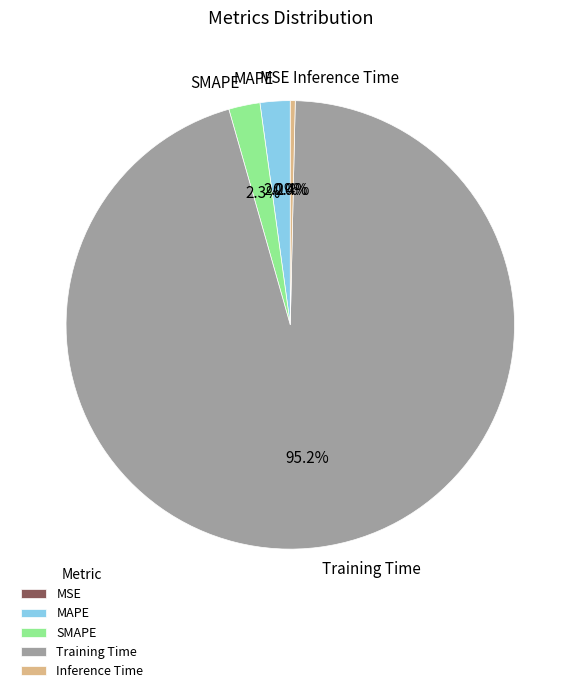

Combined, do Training Time and Inference Time account for over 50%?

Yes